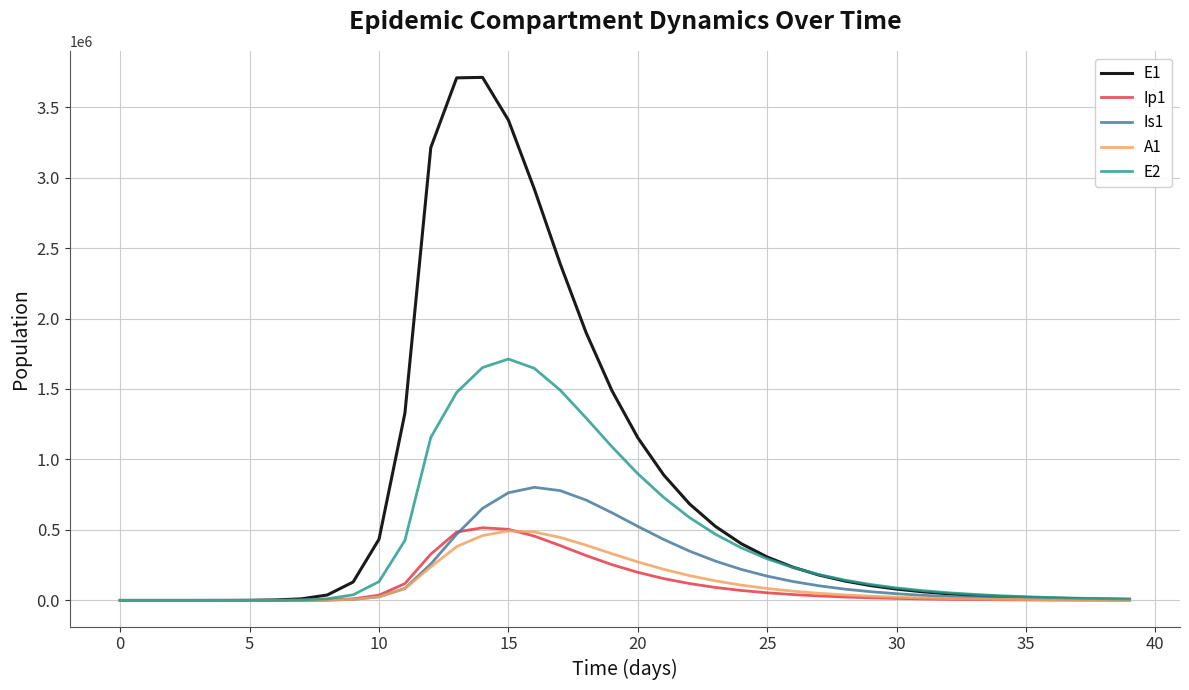

Which series has the widest spread of values?

E1